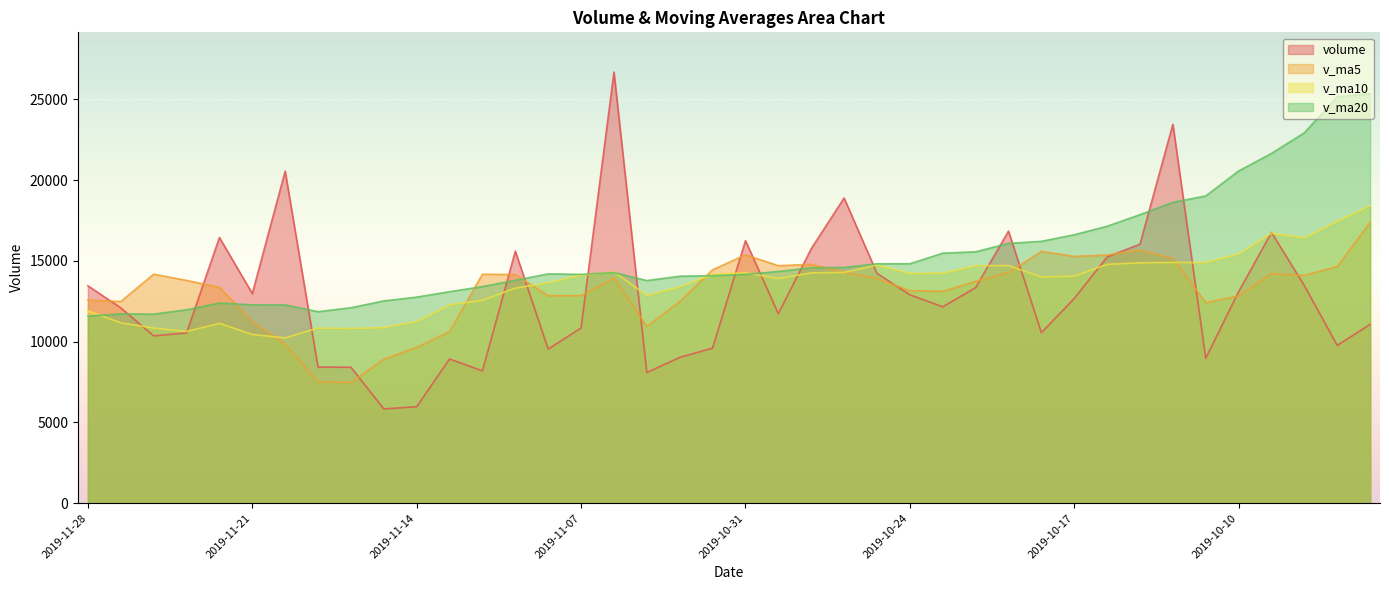

What is the difference between the second highest and minimum values in the volume series?

17616.5